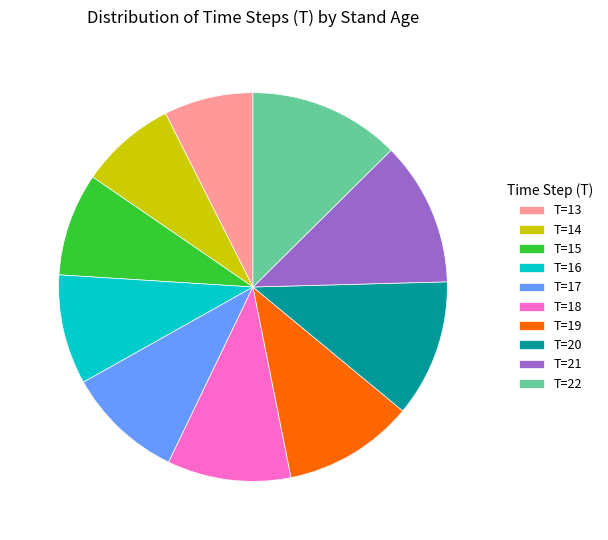

Rank the categories by value from highest to lowest.

T=22, T=21, T=20, T=19, T=18, T=17, T=16, T=15, T=14, T=13